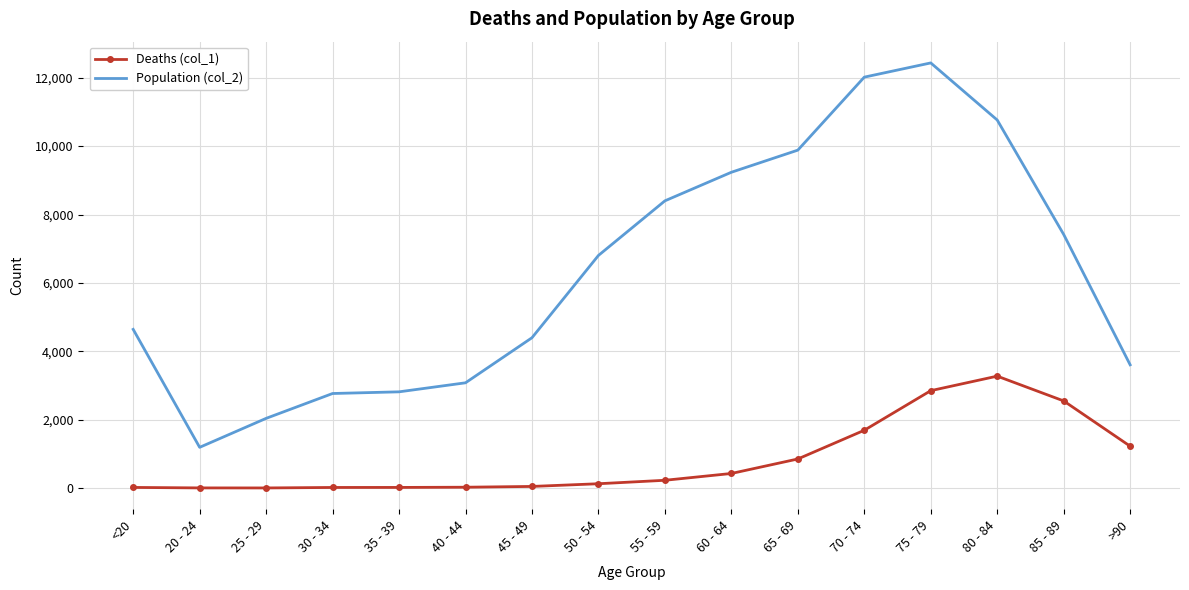

The value of Population (col_2) at 25 - 29 is 2038. True or false?

True